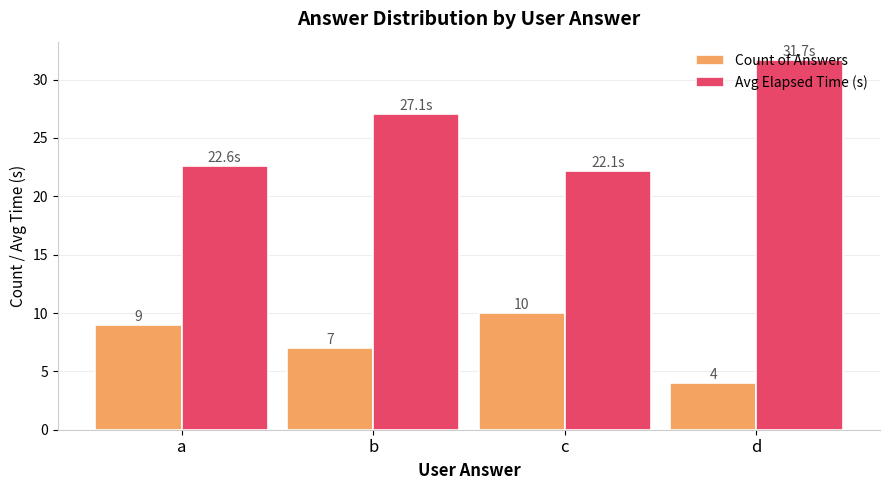

How many Count of Answers values are between 7 and 10?

3